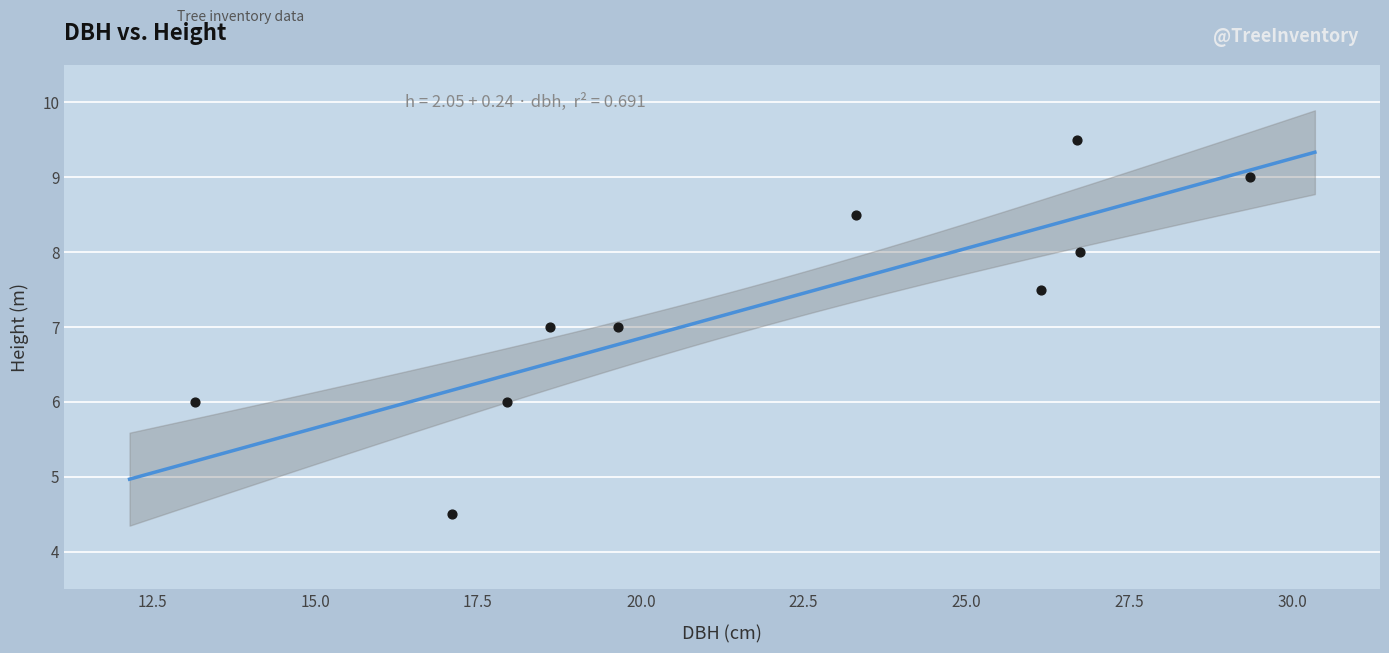

What is the average Y value?

7.3